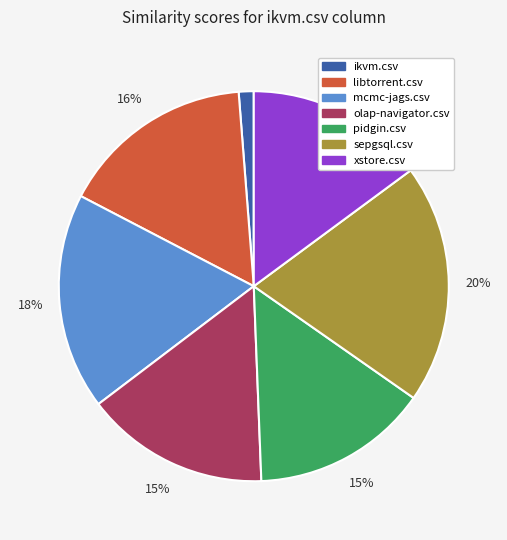

To the nearest percent, what is the average slice percentage?

14%